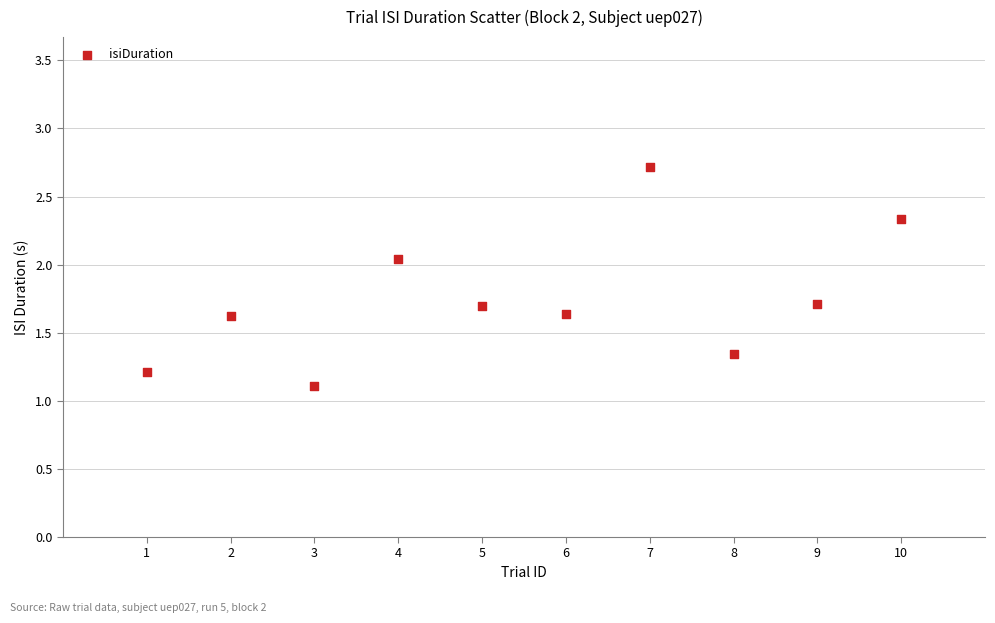

What is the average Y value?

1.7